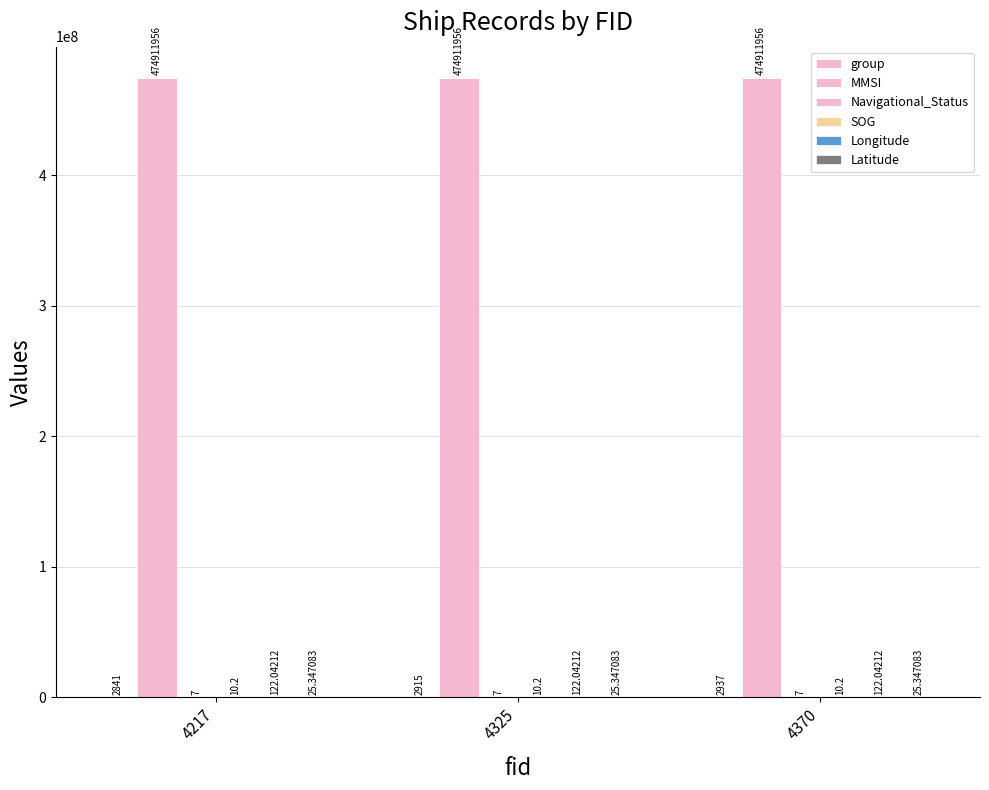

Does the chart contain stacked bars?

No